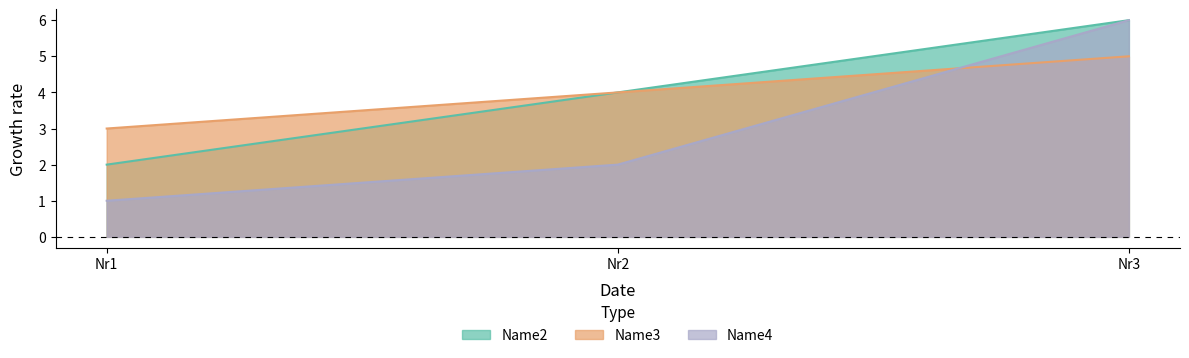

What is the difference between the maximum and minimum values in the Name3 series?

2